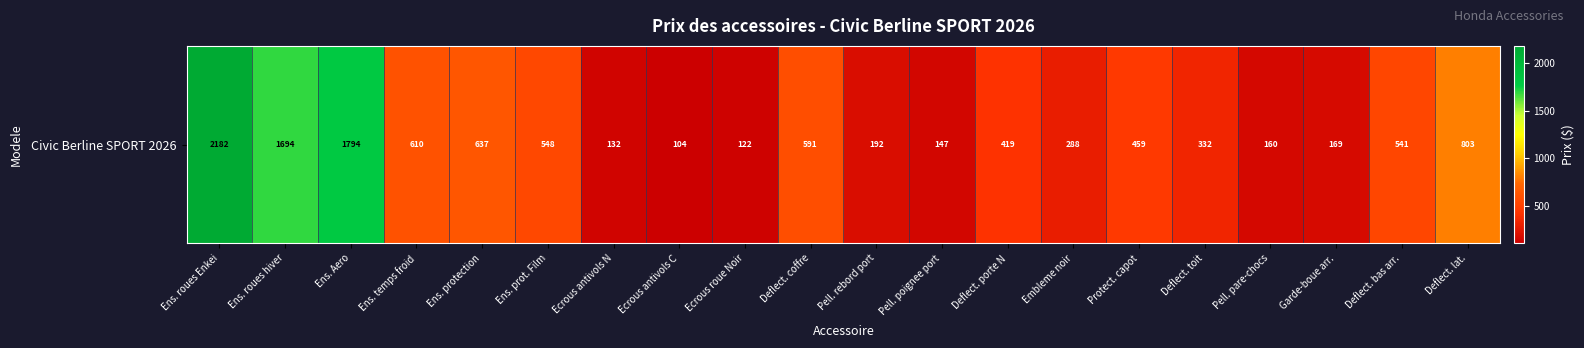

True or false: the data shows 609.5 at Ens. temps froid.

True